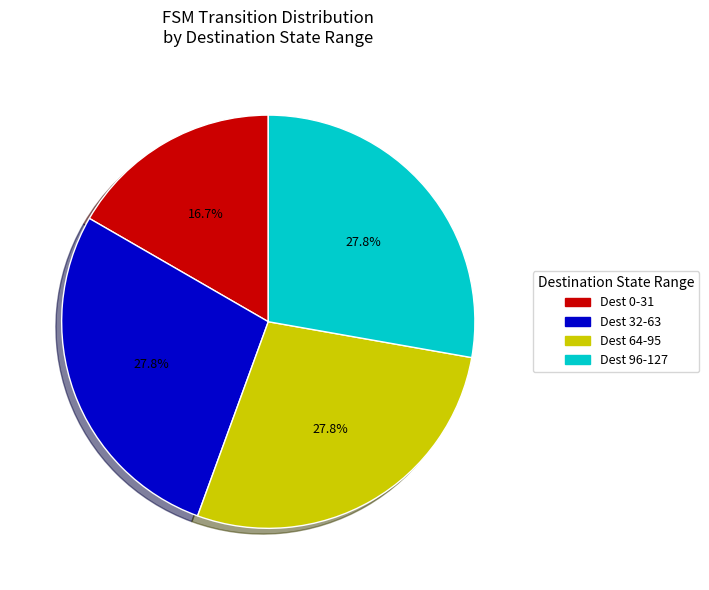

Is there any slice that represents more than half of the pie?

No